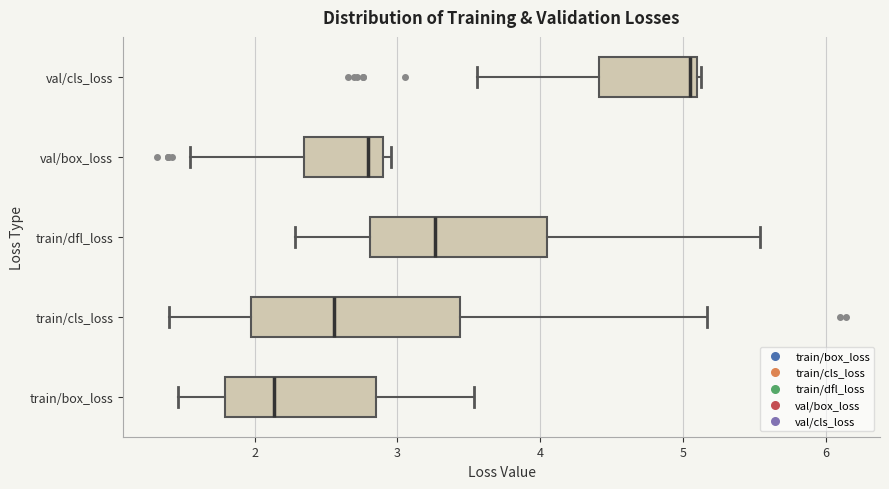

Reading bottom to top, read every box against the x-axis: the position of its median line, the range the box covers, and the ends of its whiskers. The values are not printed on the chart, so give them approximately, as read against the axis.

train/box_loss: median 2.1, box 1.8 to 2.8, whiskers 1.5 to 3.5
train/cls_loss: median 2.6, box 2.0 to 3.4, whiskers 1.4 to 5.2
train/dfl_loss: median 3.3, box 2.8 to 4.0, whiskers 2.3 to 5.5
val/box_loss: median 2.8, box 2.3 to 2.9, whiskers 1.5 to 3.0
val/cls_loss: median 5.0, box 4.4 to 5.1, whiskers 3.6 to 5.1 (just right of the box's right edge)